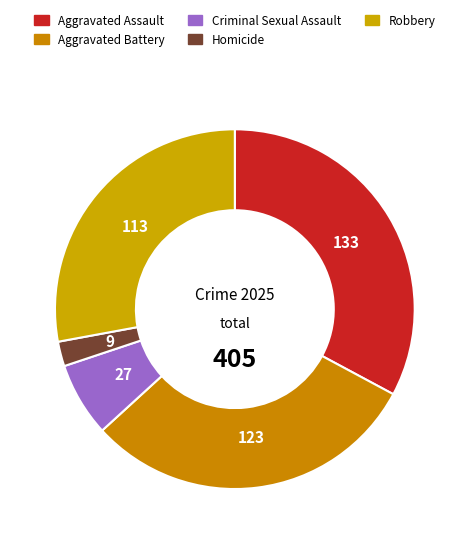

What percentage is the Robbery slice, to the nearest percent?

28%